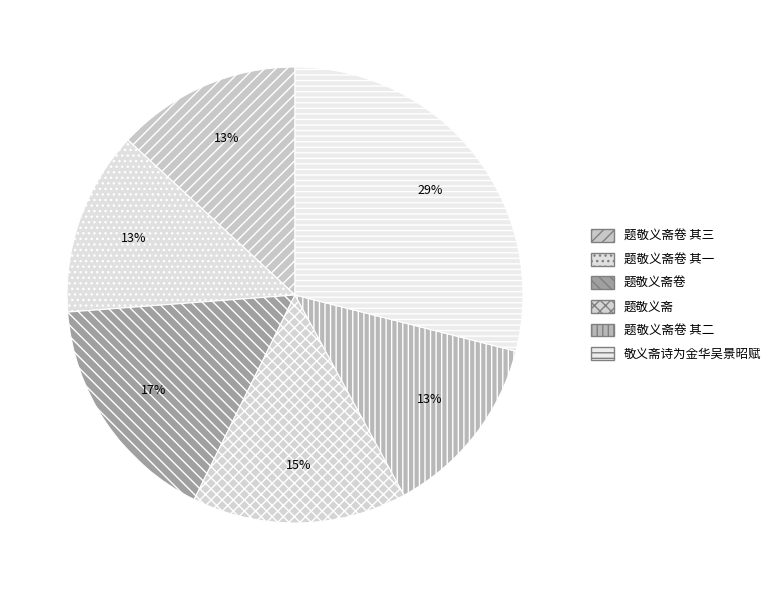

Combined, what portion of the pie is 题敬义斋卷 其一 and 题敬义斋卷?

29.6%